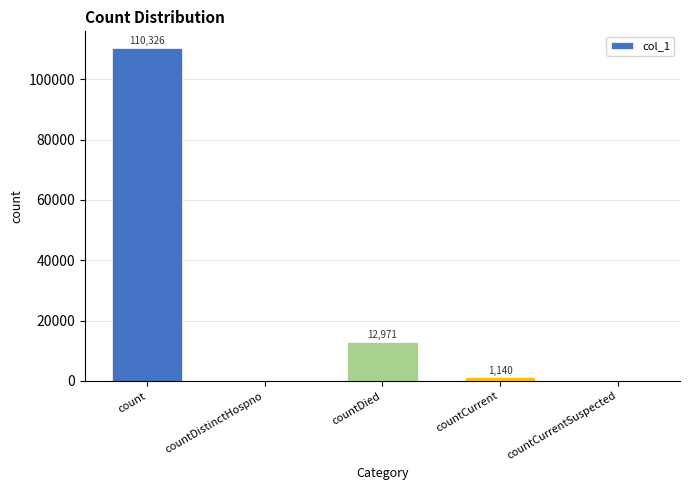

Reading left to right, what are all the values shown in this chart?

110326	0	12971	1140	0